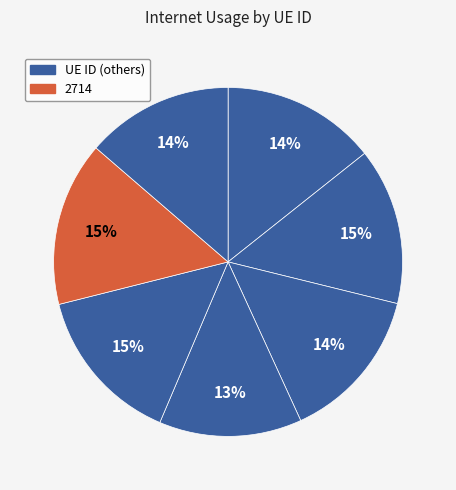

Does any single category account for the majority?

No